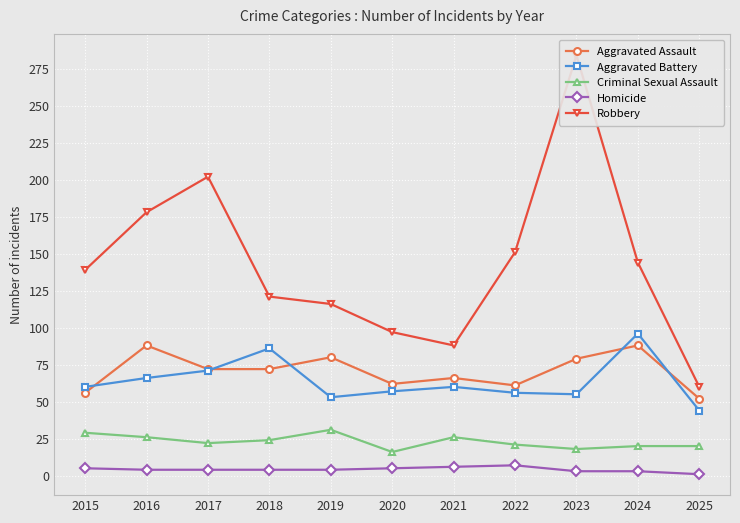

What is the value of the Robbery point at the 2nd from the left?

178